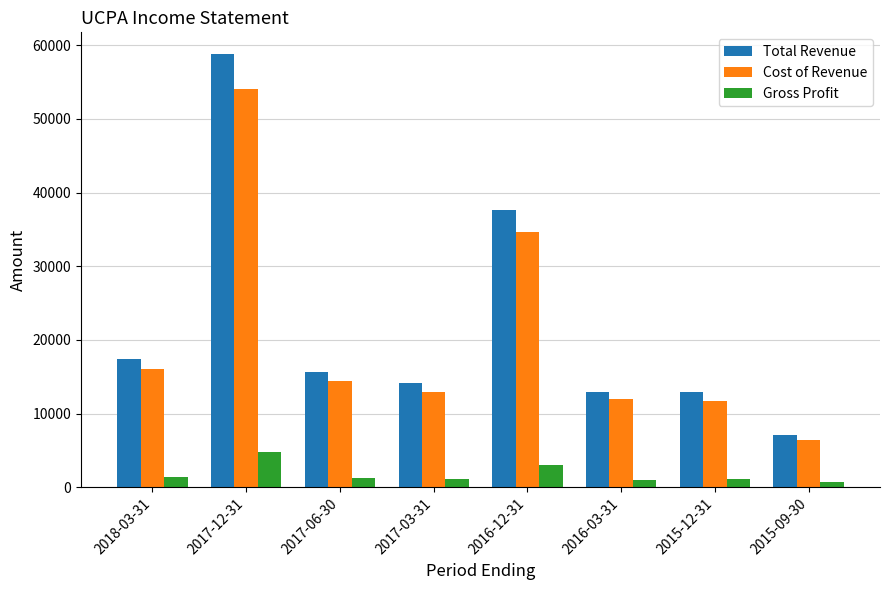

What is the sum of the Gross Profit values at 2018-03-31 and 2017-06-30?

2700